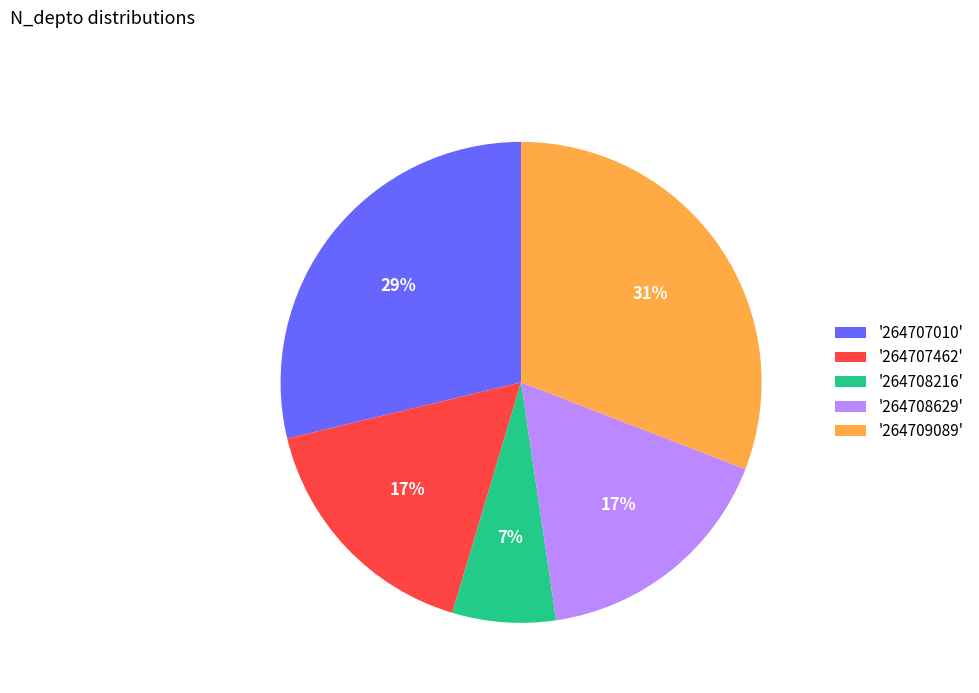

The '264707462' slice represents 17% of the pie. True or false?

True